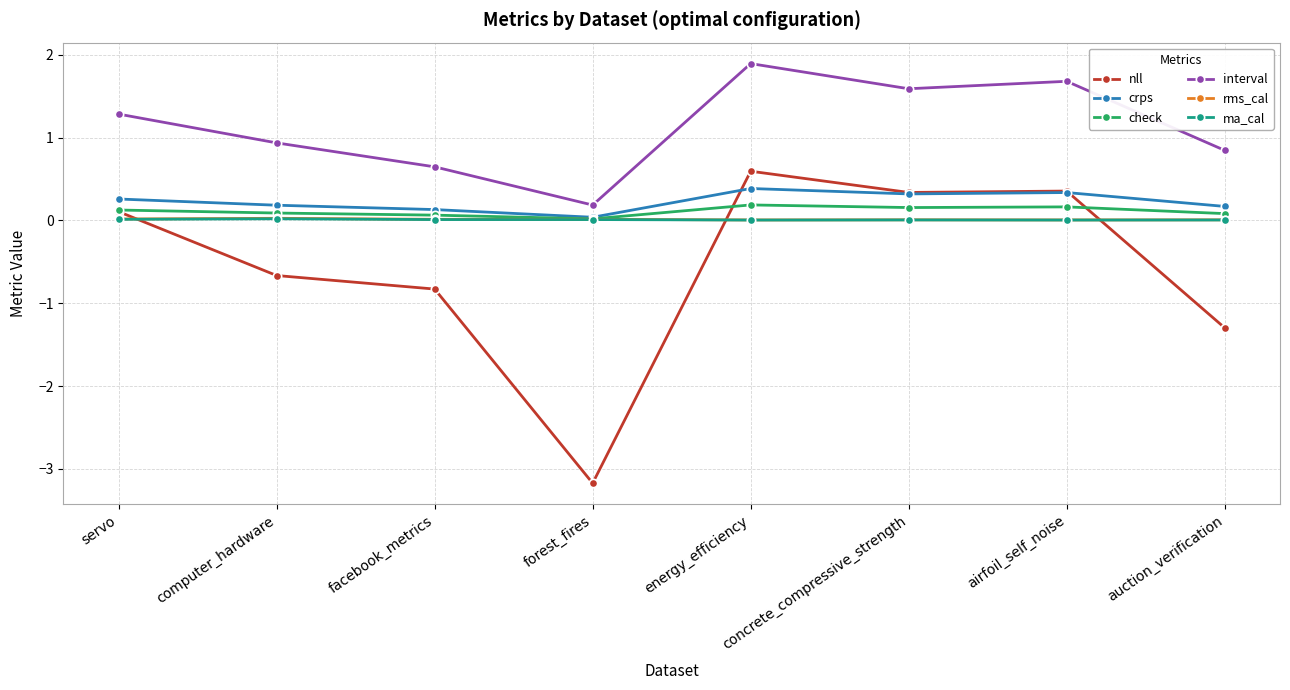

True or false: interval and nll intersect in this chart.

False